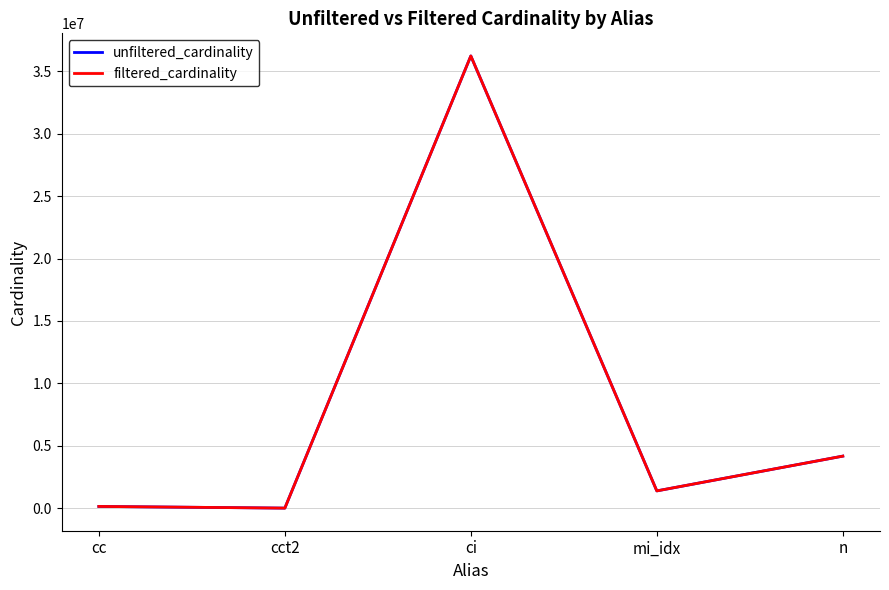

What is the highest value of the filtered_cardinality series?

36244344